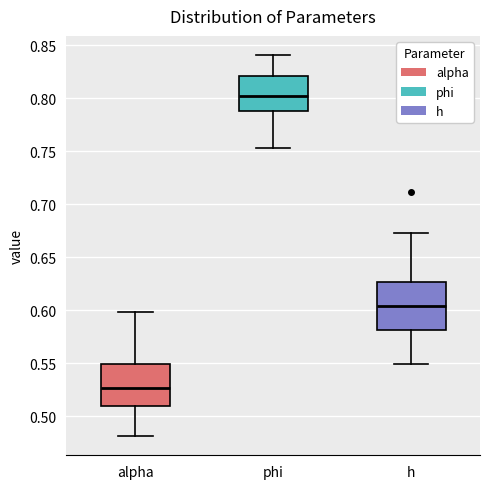

Reading left to right, read every box against the y-axis: the position of its median line, the range the box covers, and the ends of its whiskers. The values are not printed on the chart, so give them approximately, as read against the axis.

alpha: median 0.525, box 0.510 to 0.550, whiskers 0.480 to 0.600
phi: median 0.800, box 0.785 to 0.820, whiskers 0.755 to 0.840
h: median 0.605, box 0.580 to 0.625, whiskers 0.550 to 0.675